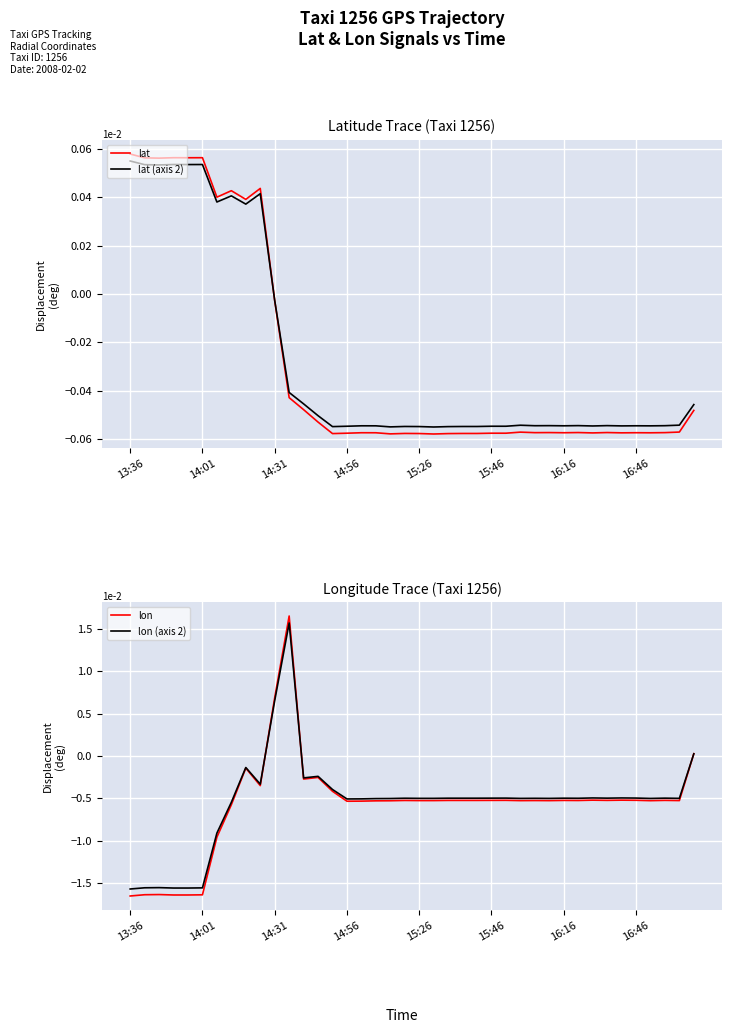

What is the minimum value shown in the chart?

-1.7